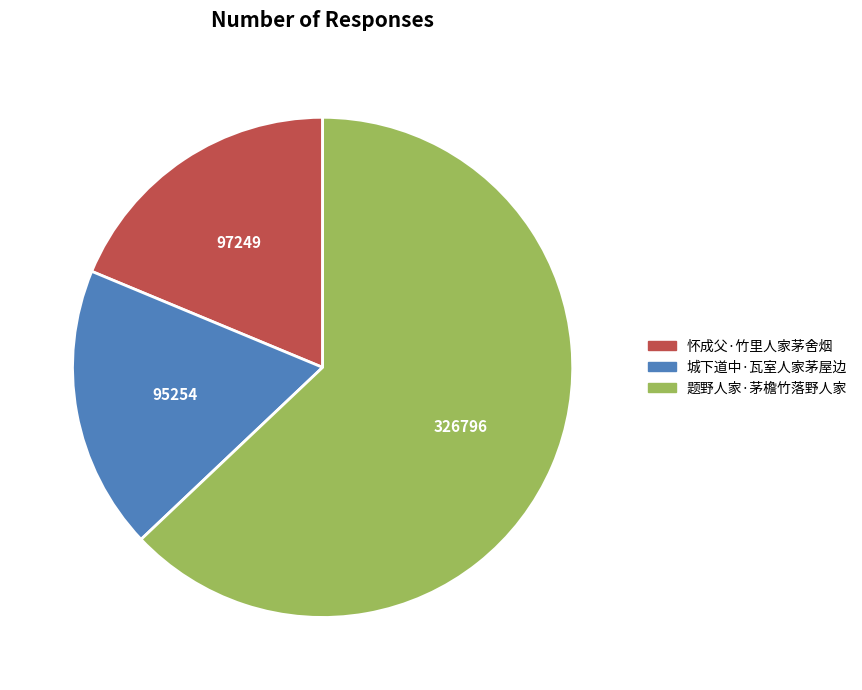

True or false: 怀成父·竹里人家茅舍烟 accounts for 19% of the total.

True